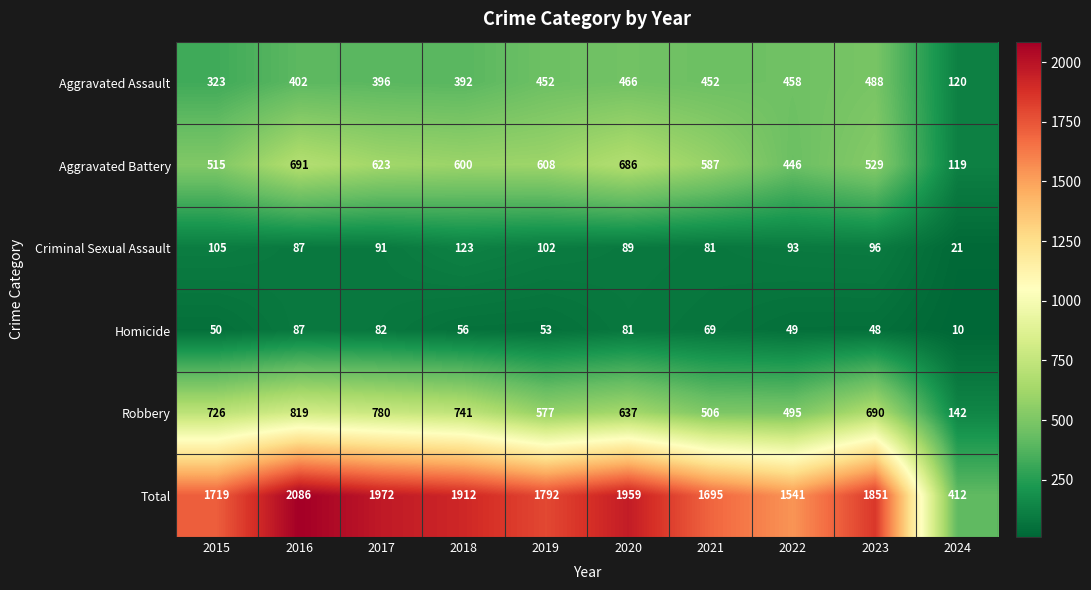

At how many categories does at least one series exceed 1763?

6